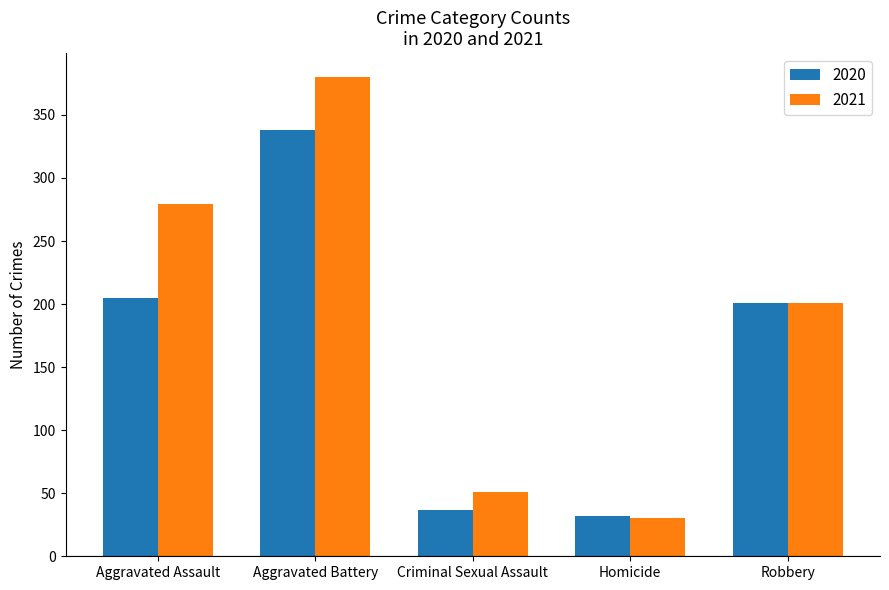

Which series has the largest total across all categories?

2021